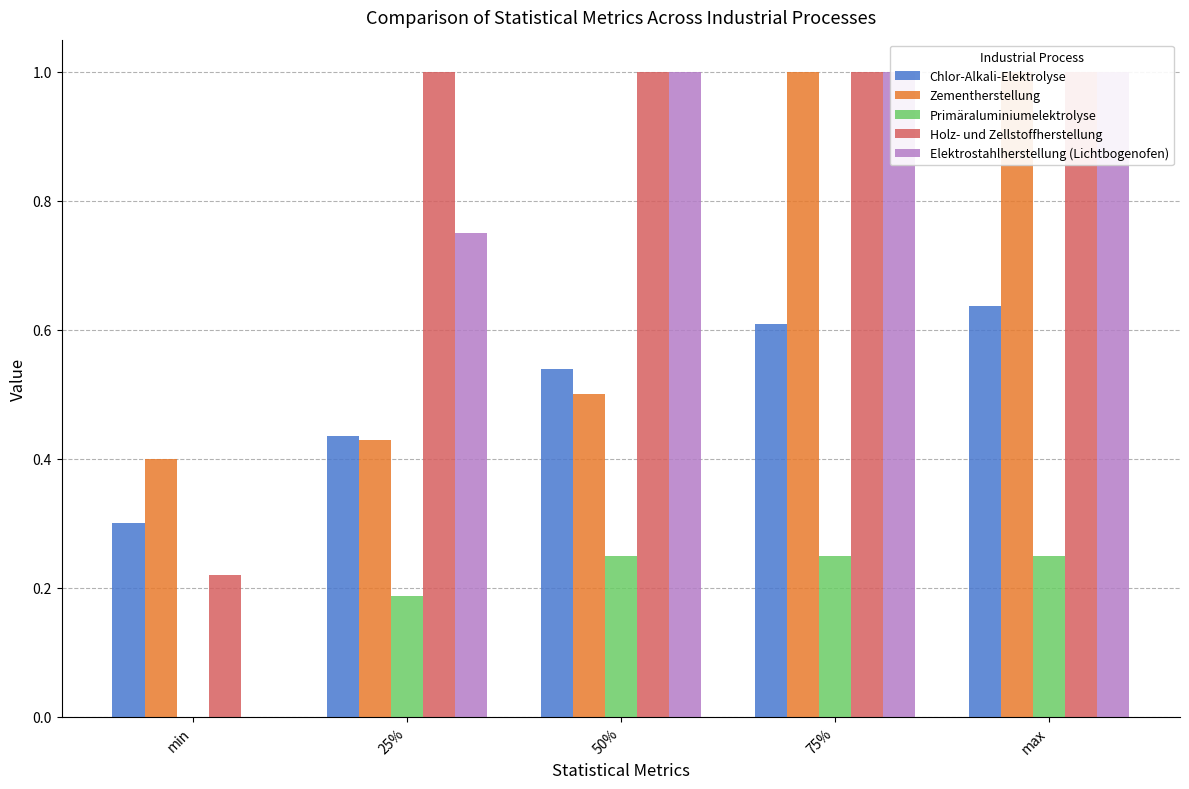

What is the sum of all Zementherstellung values?

3.3